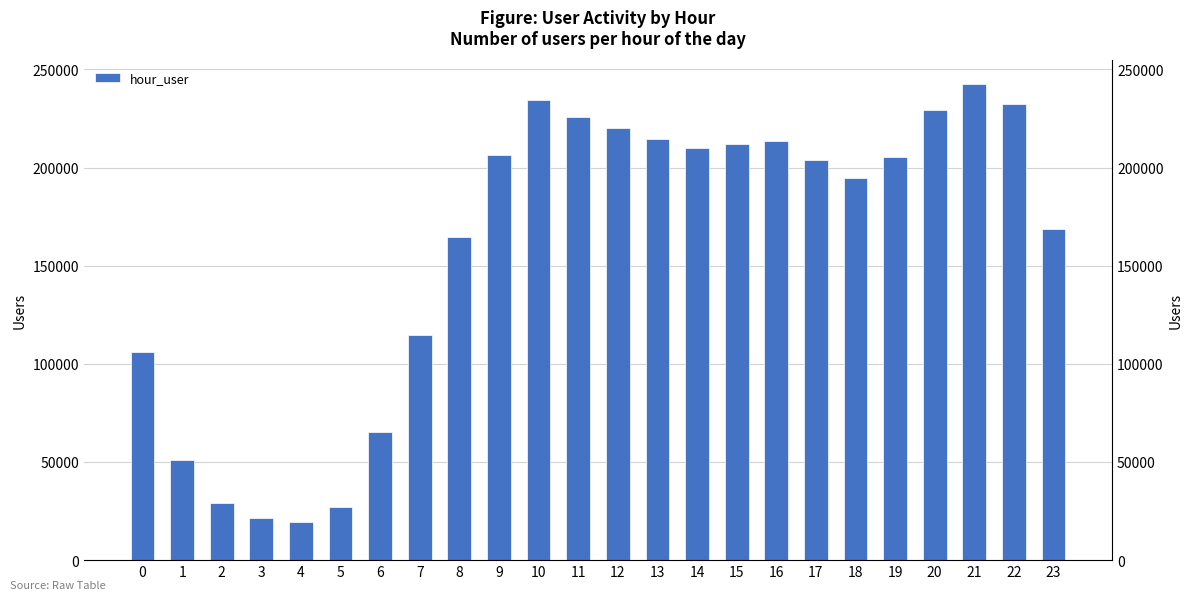

At which label is the value closest to 130985?

7